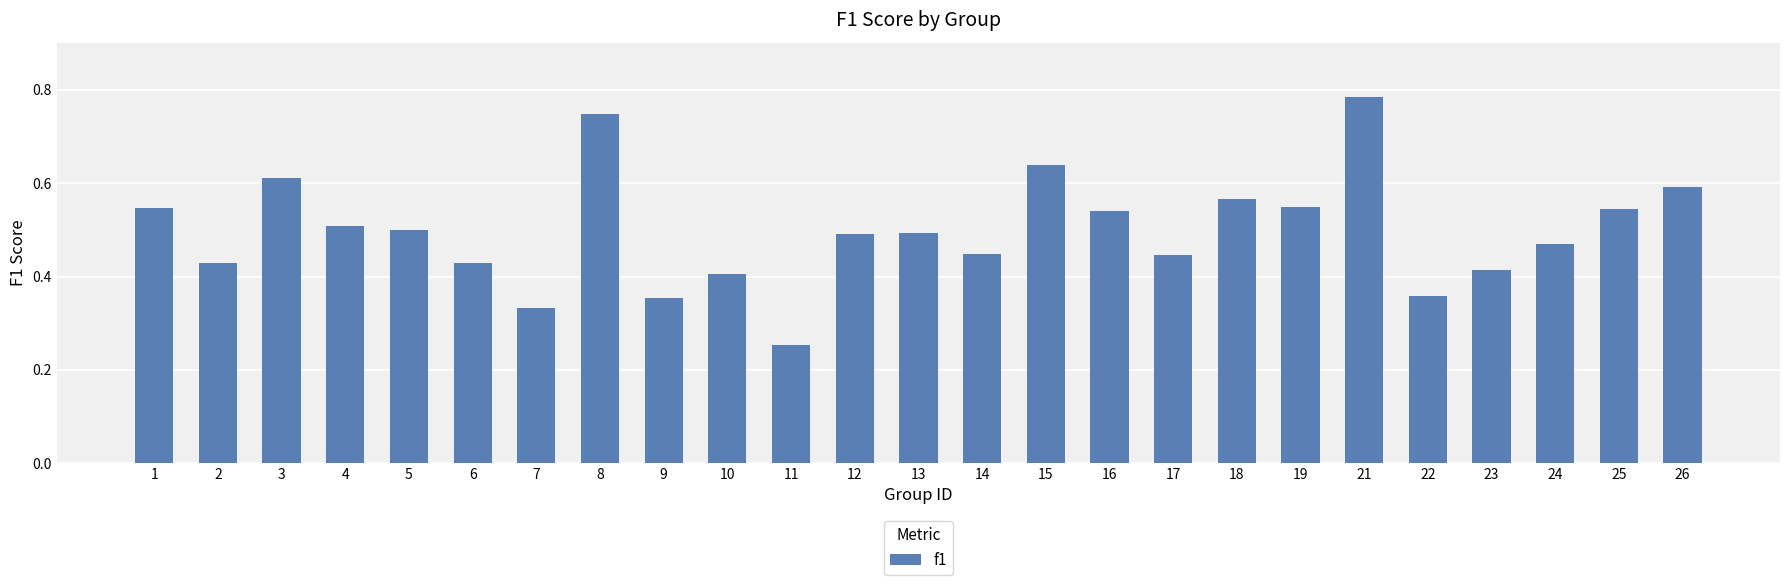

Count the values in the range 0 to 1.

25